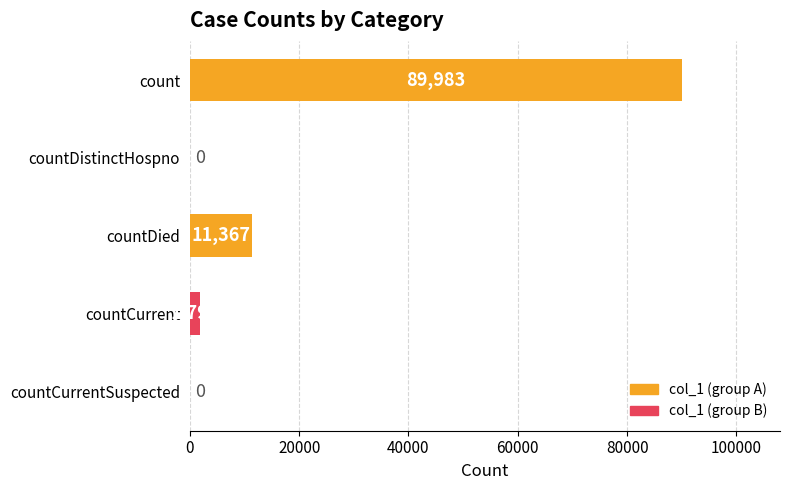

Are the bars horizontal?

Yes